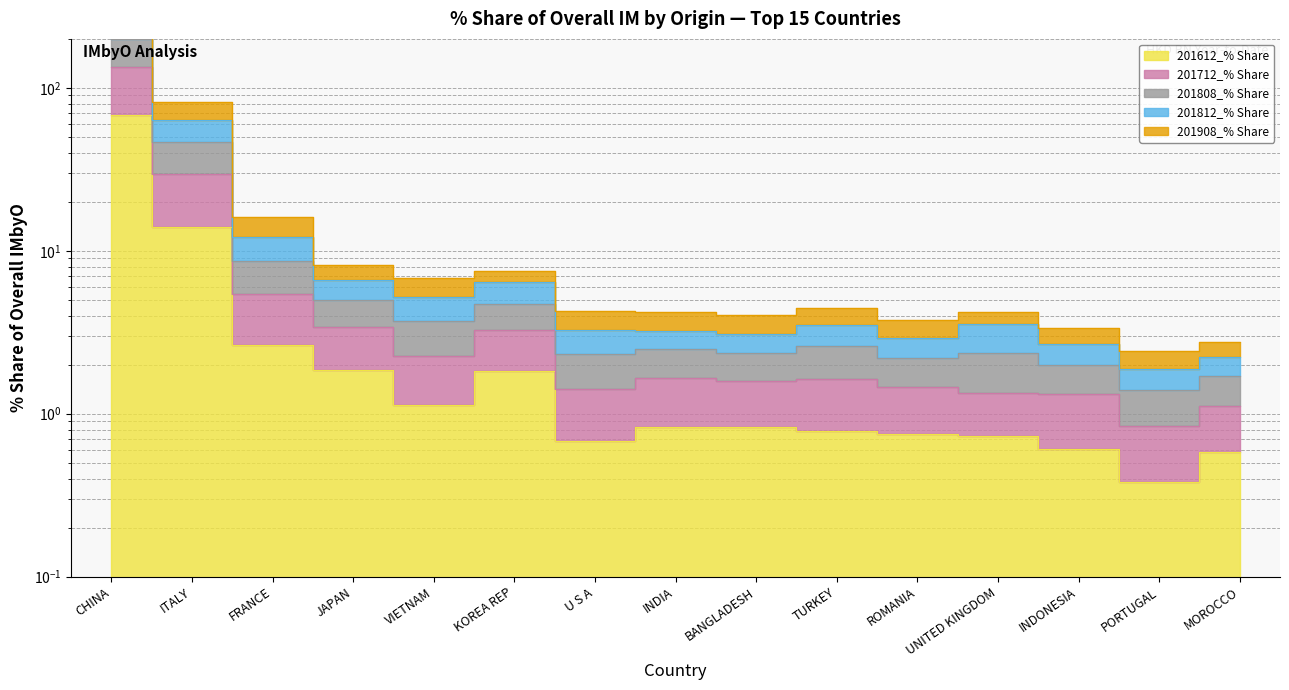

True or false: 201612_% Share and 201908_% Share intersect in this chart.

False